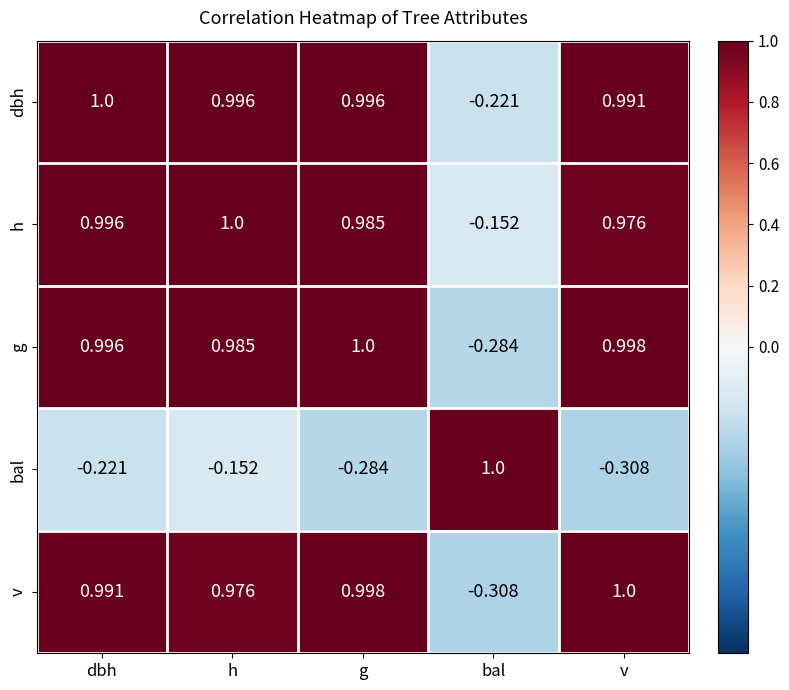

Which category has the highest value in the dbh series?

dbh